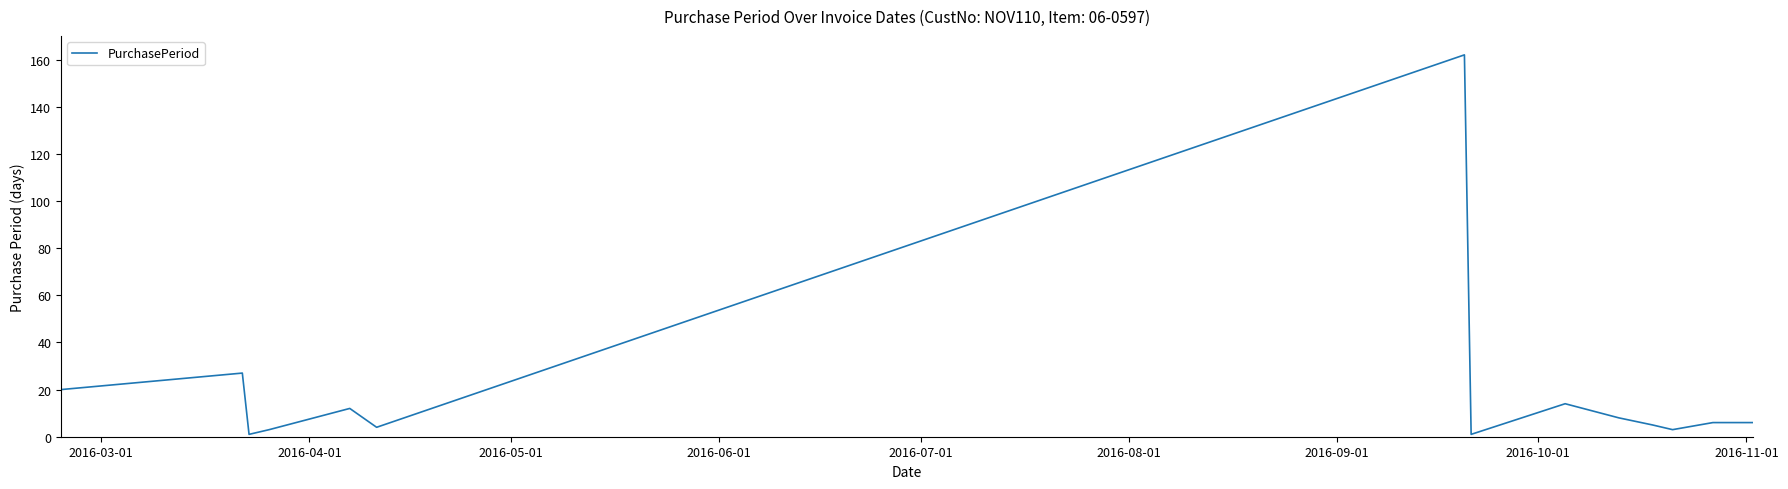

What is the greatest value displayed?

162